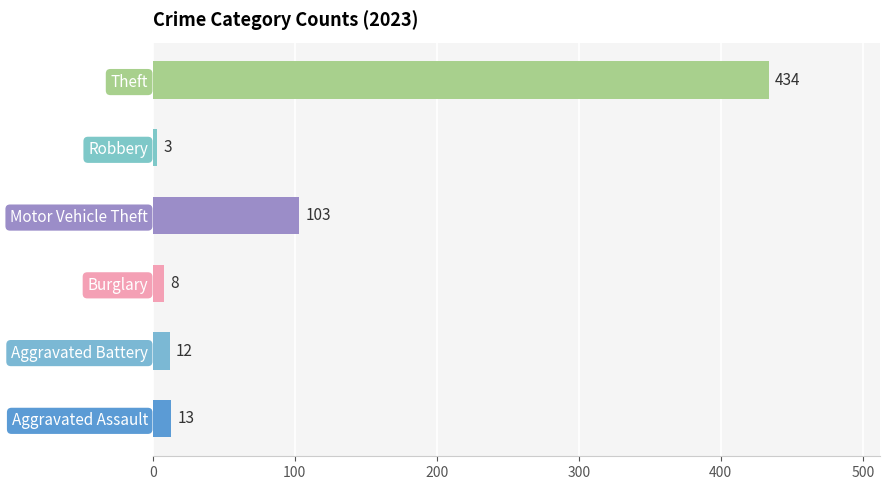

At which category does the chart reach its minimum across all series?

Robbery